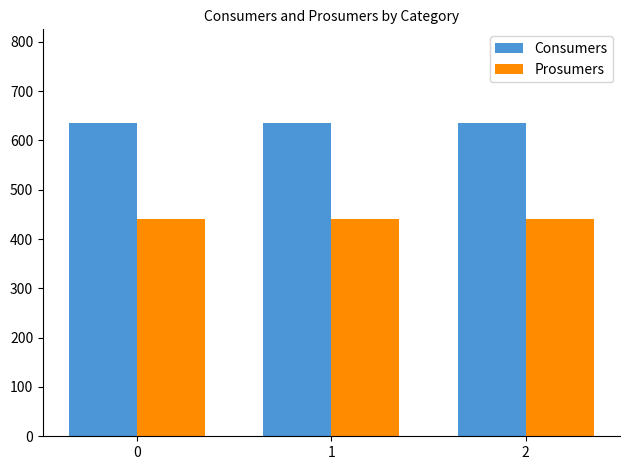

Rank the series by their maximum value, from highest to lowest.

Consumers, Prosumers